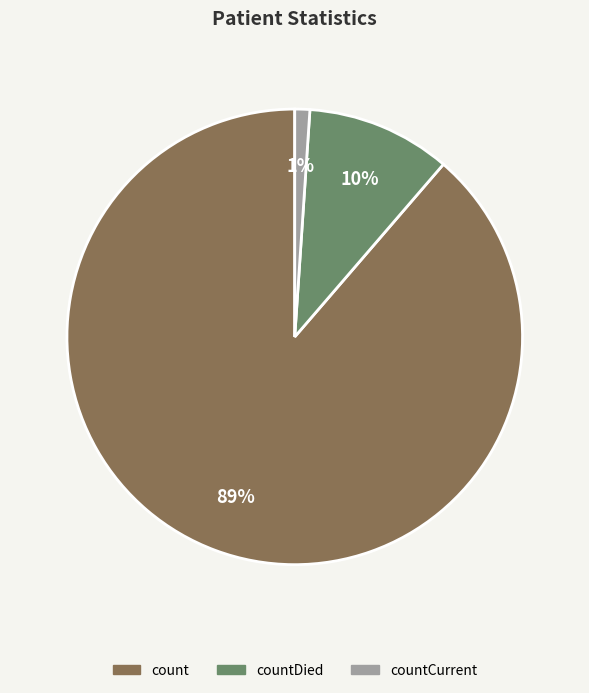

Is the sum of countCurrent and count greater than half?

Yes